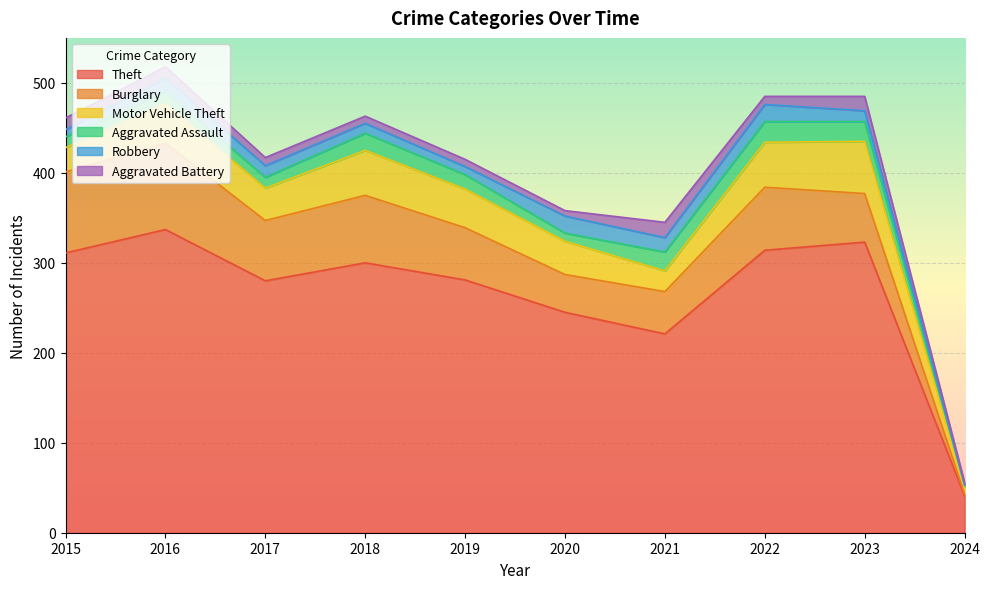

Where is Theft nearest to the value 189?

2021